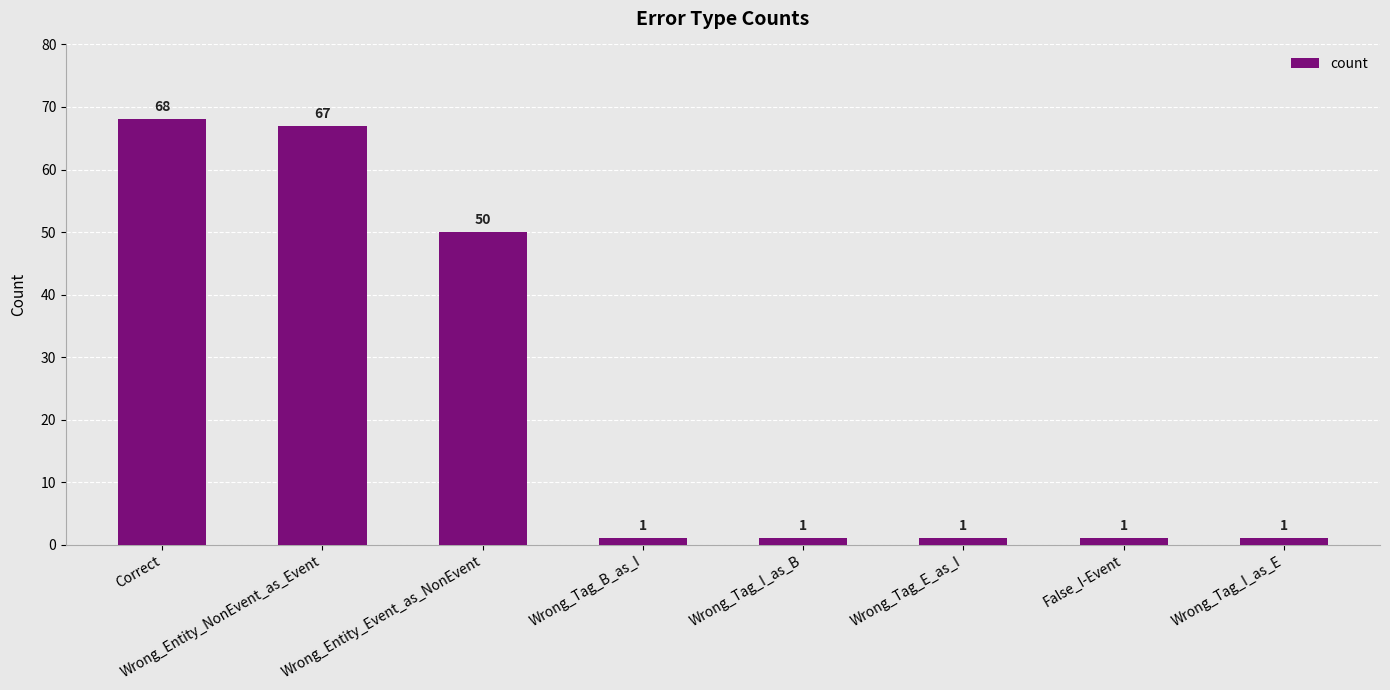

What is the smallest value displayed?

1